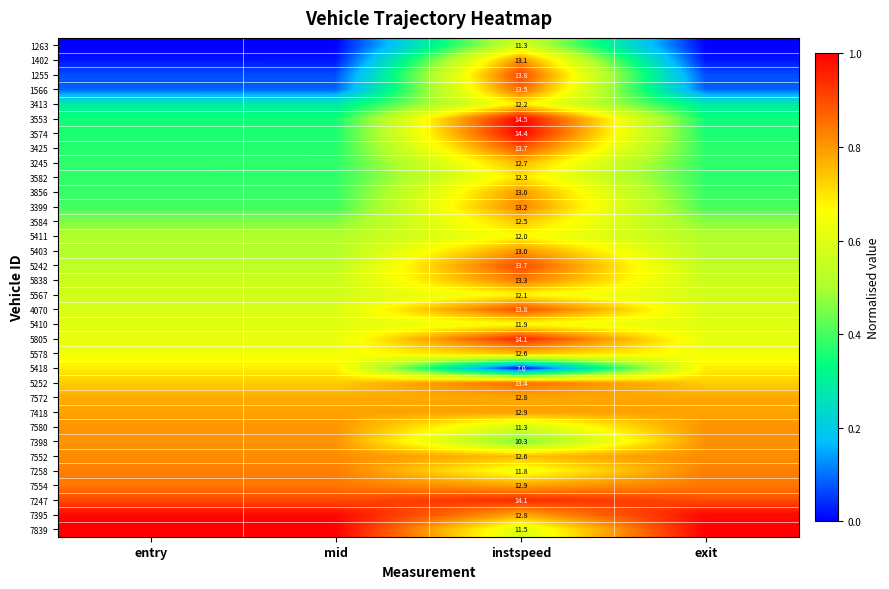

True or false: 1255 has a value of 1.5 at instspeed.

False